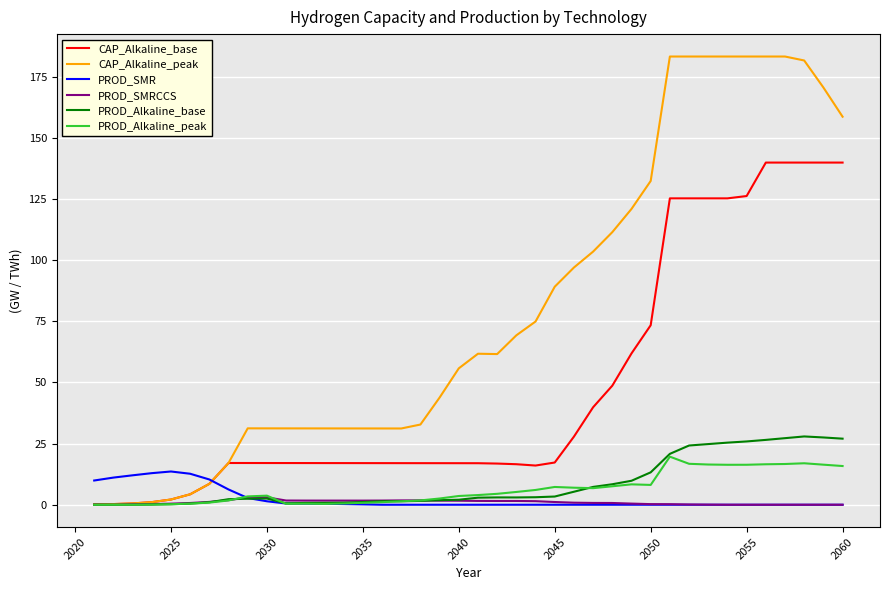

How many values in the CAP_Alkaline_peak series exceed 61?

20